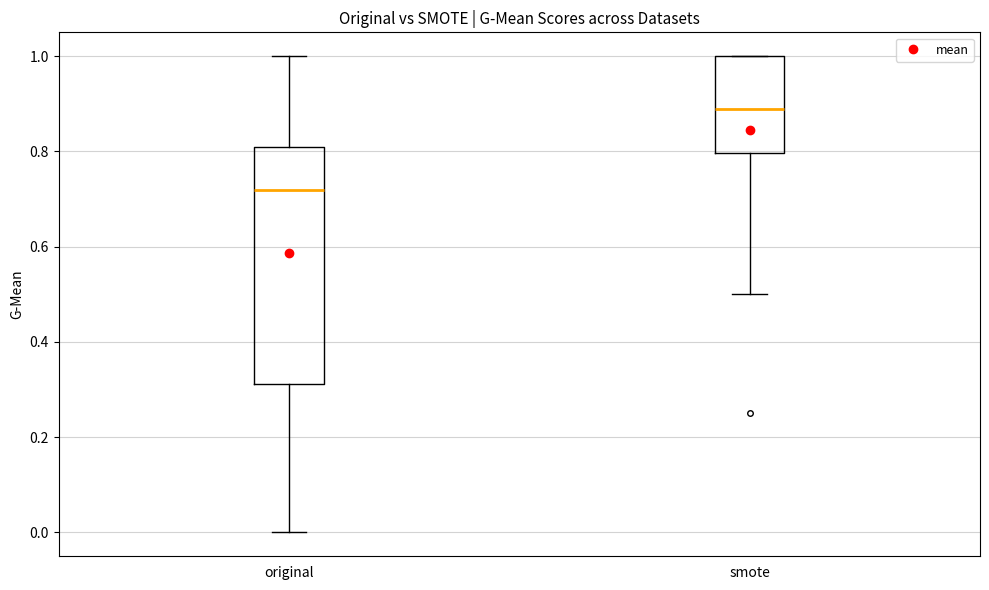

Which box is the tallest, from its lower edge to its upper edge?

original